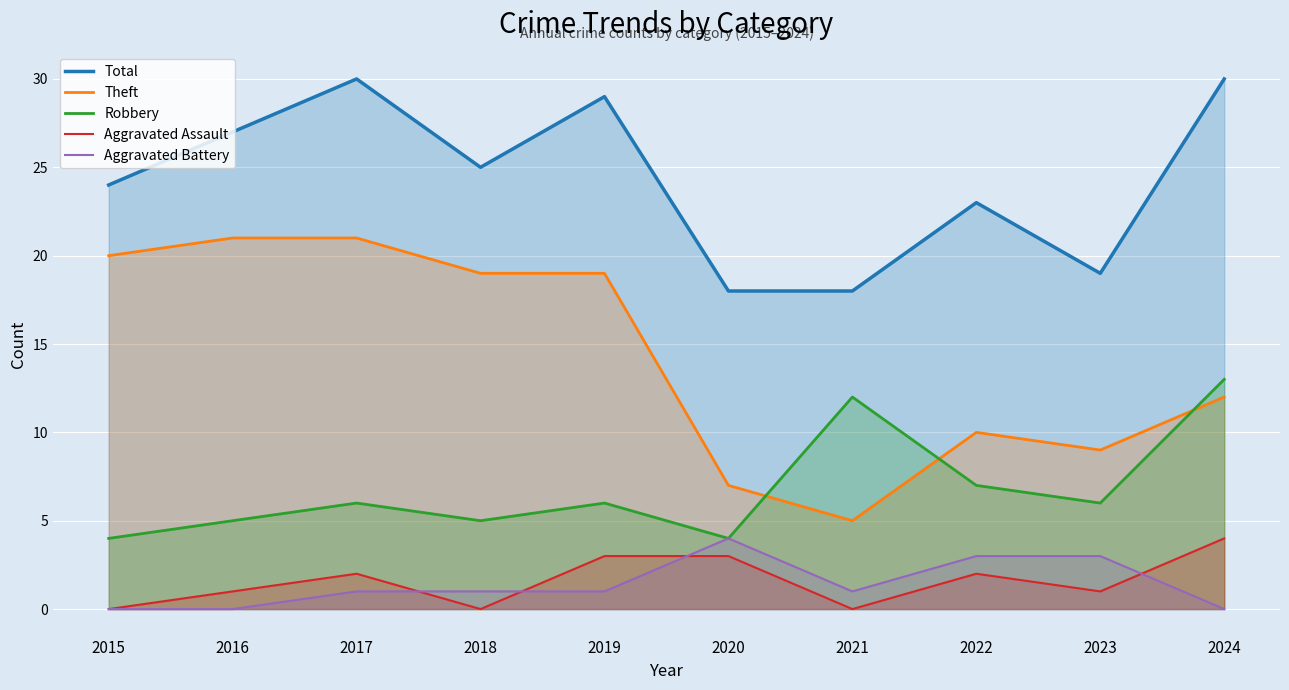

Between 2022 and 2023, which is larger?

2022